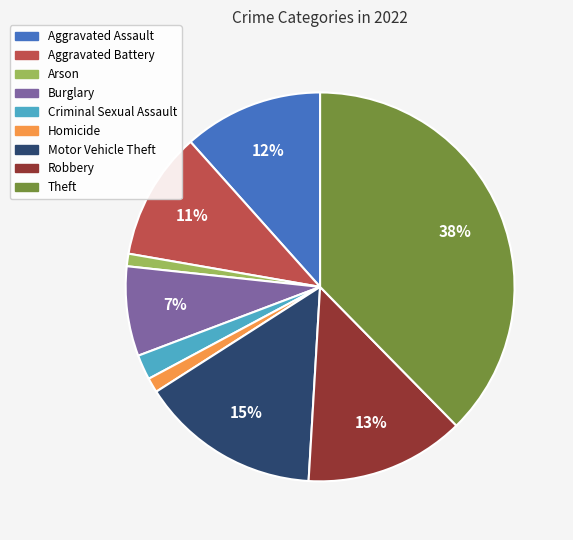

Is it true that Motor Vehicle Theft is 20% of the pie?

False